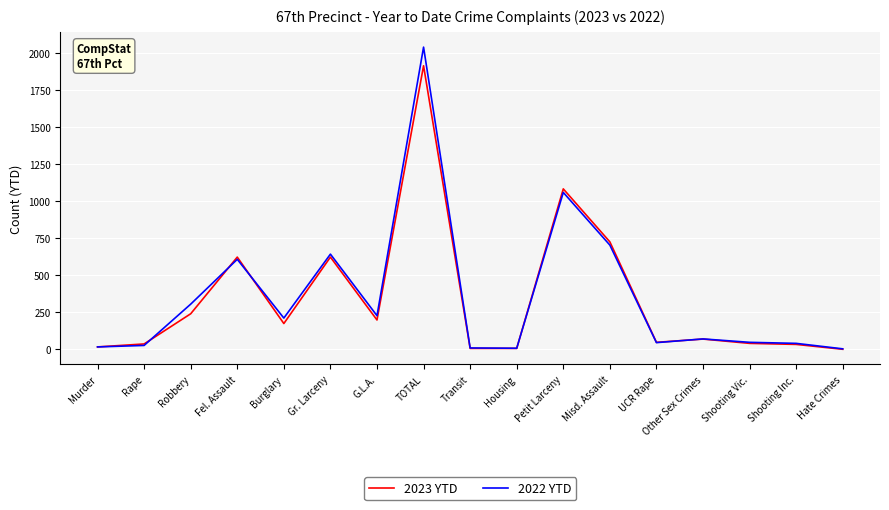

What is the maximum value for 2022 YTD?

2043